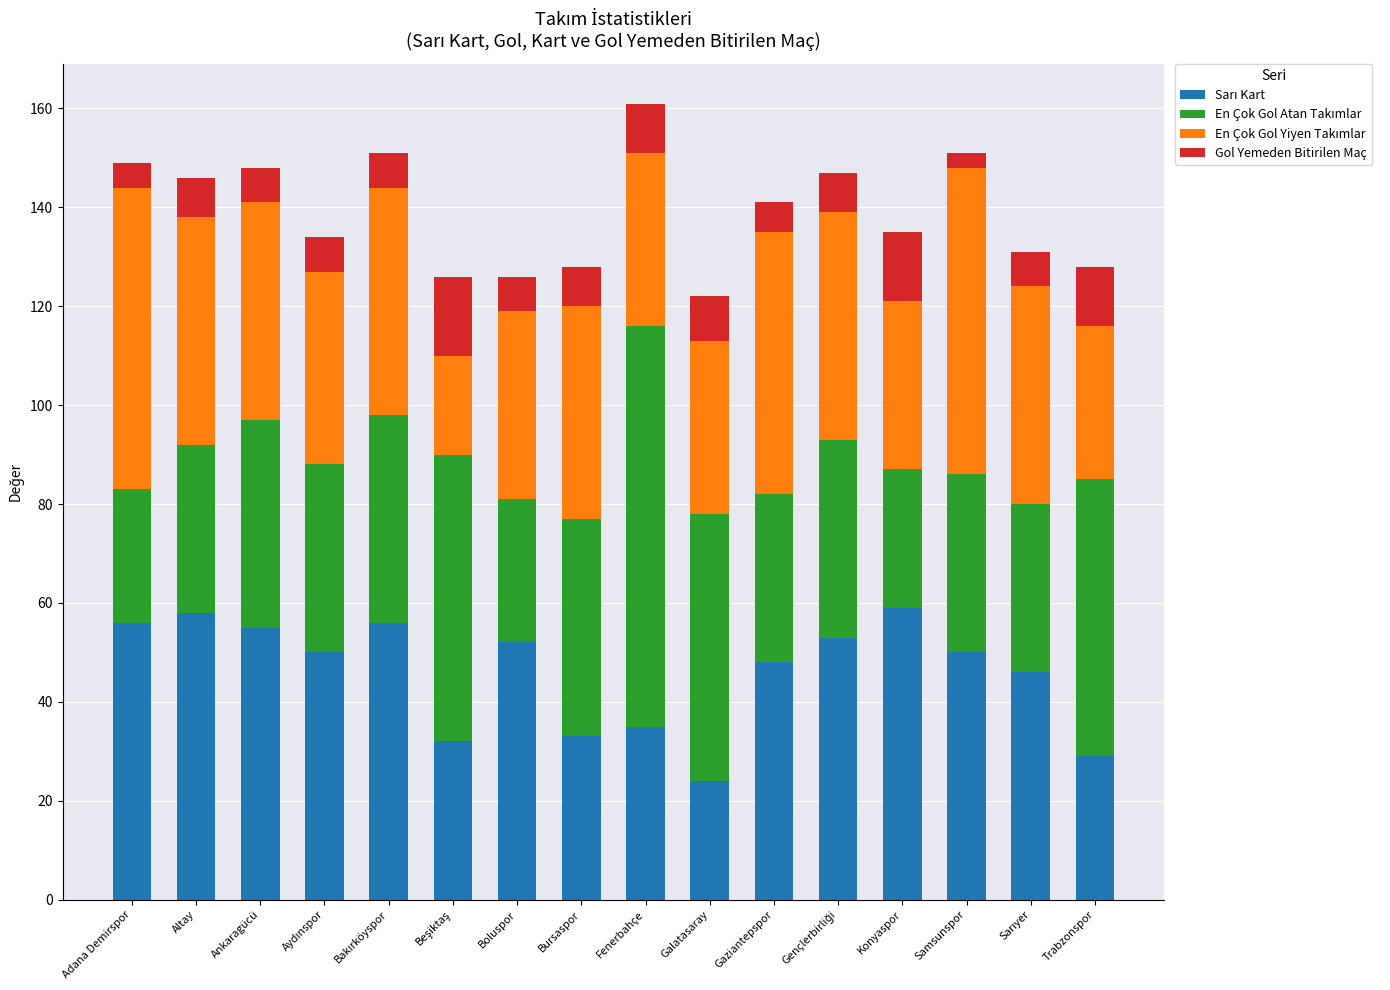

What is the total value across all series at Ankaragücü?

148